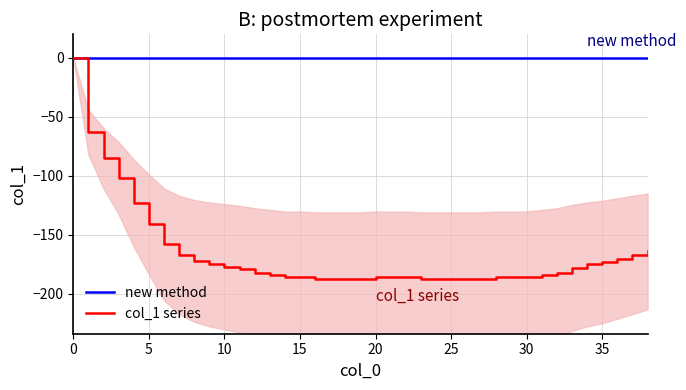

List the labels in order of value, smallest first.

16, 17, 18, 19, 23, 24, 25, 26, 27, 14, 15, 20, 21, 22, 28, 29, 30, 13, 31, 12, 32, 11, 33, 10, 9, 34, 35, 8, 36, 7, 37, 38, 6, 5, 4, 3, 2, 1, 0